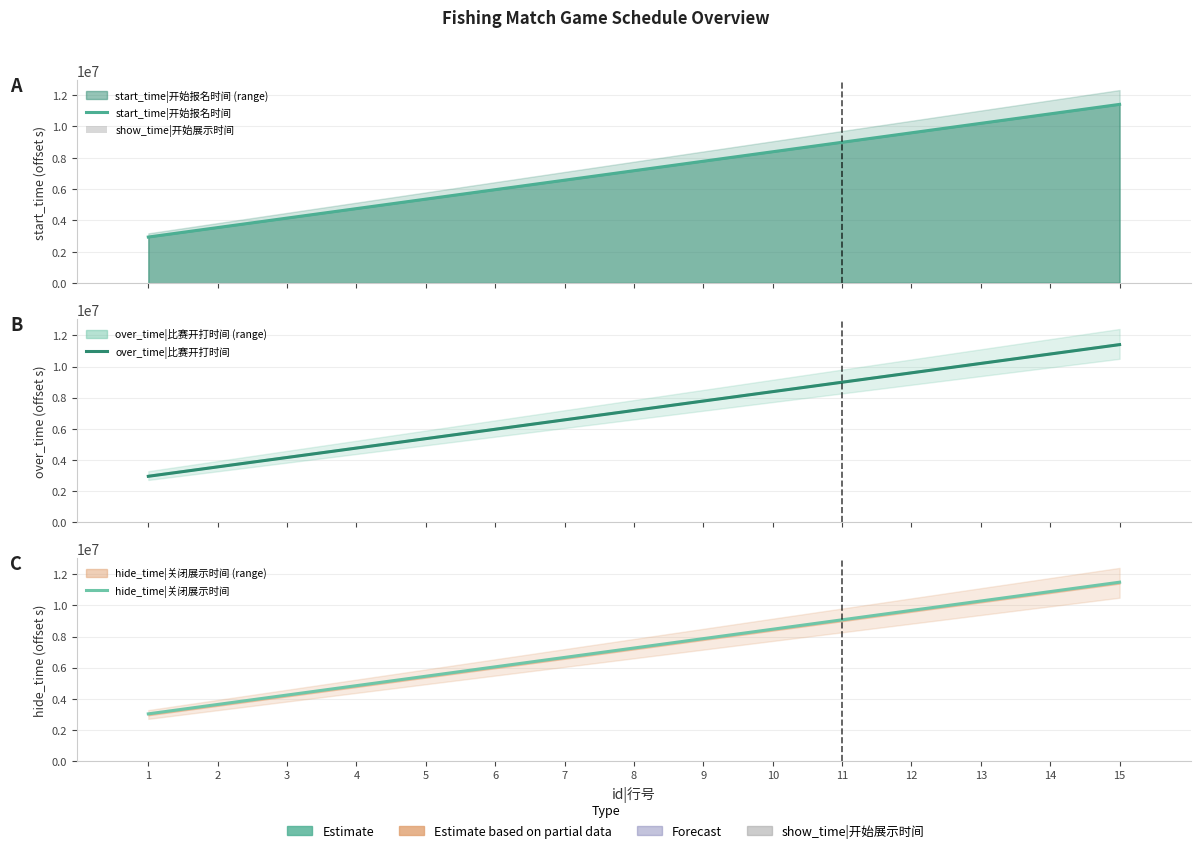

At which label does show_time|开始展示时间 reach its minimum?

1